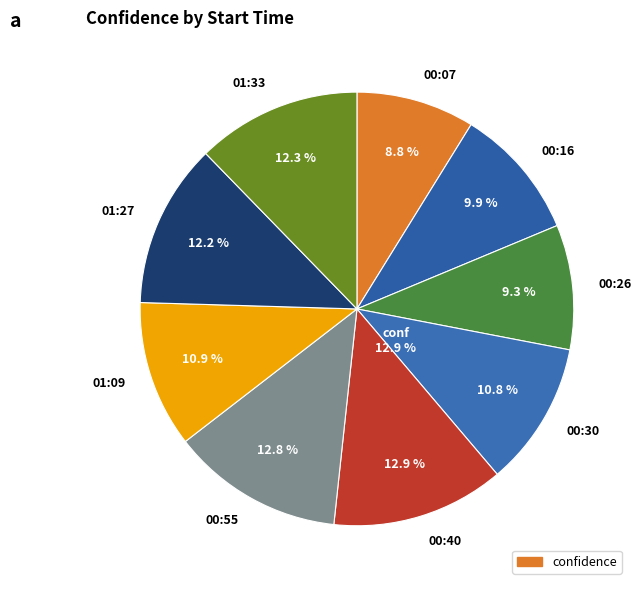

Which category has the biggest portion of the pie?

00:40